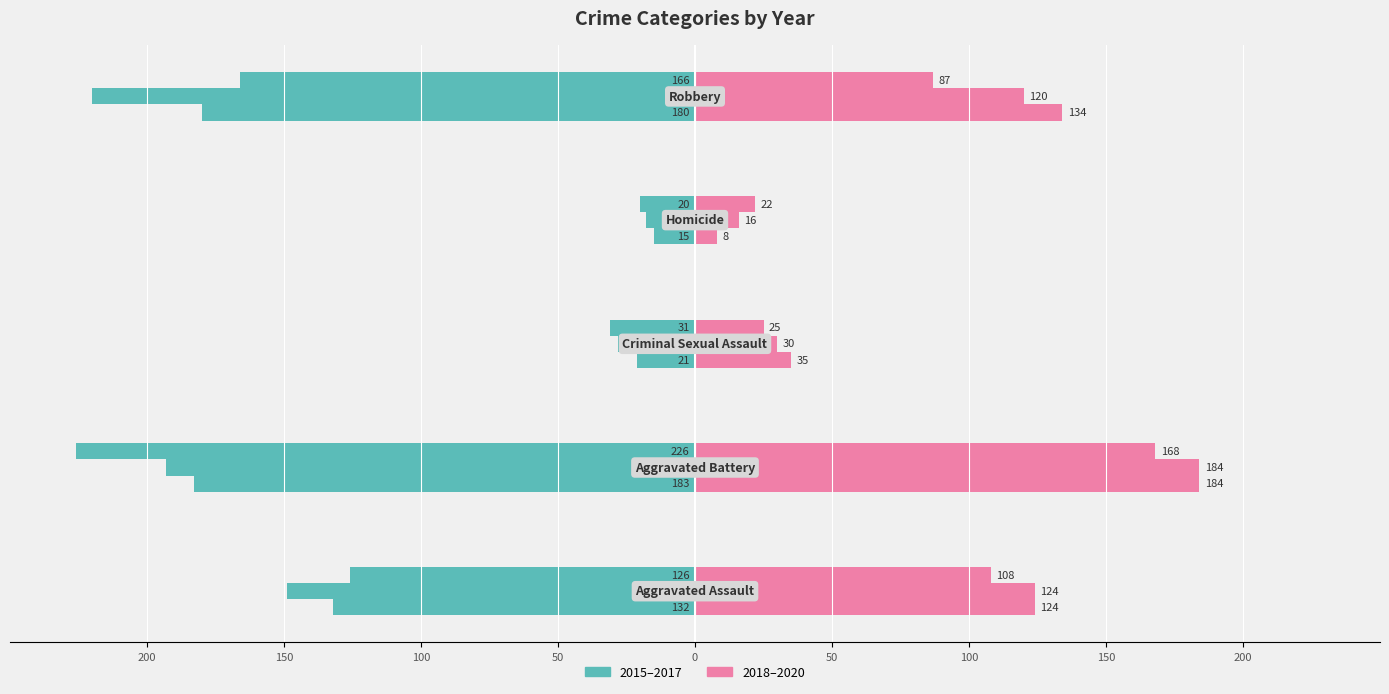

At how many categories does at least one series exceed 64?

3